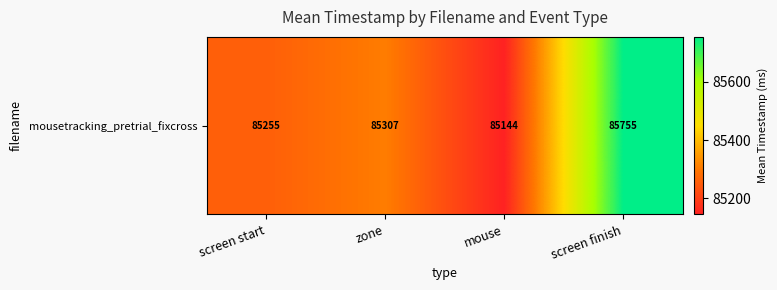

What is the change in value from screen start to mouse?

-110.6